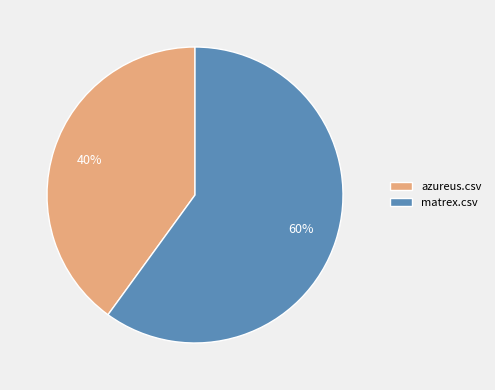

To the nearest percent, what is the difference between the largest and smallest slice percentages?

20%